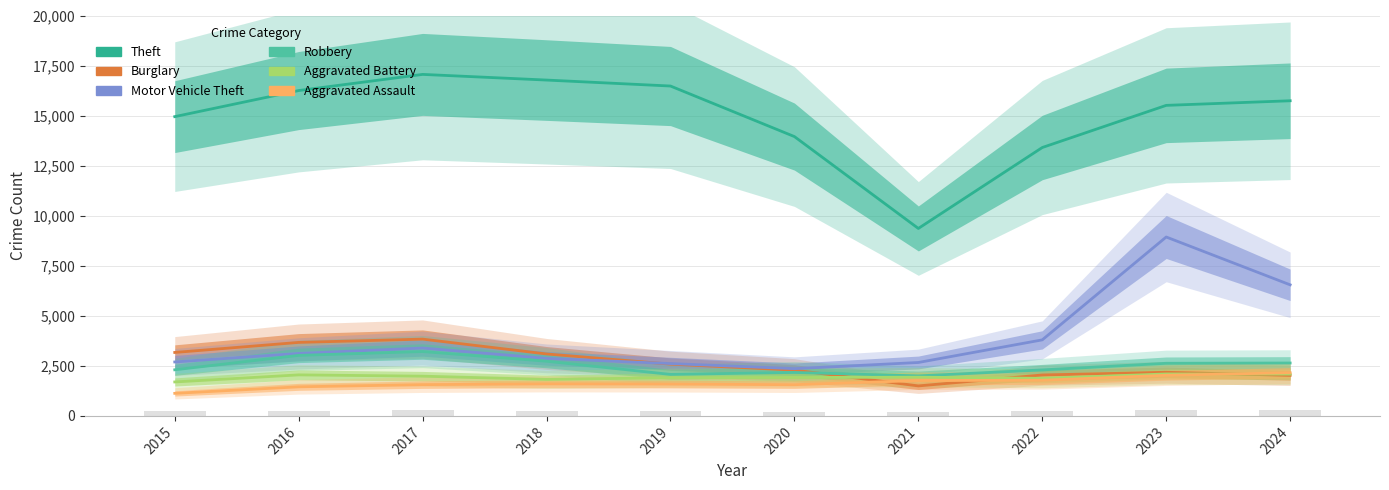

How many data points in Aggravated Assault are above 1599?

4